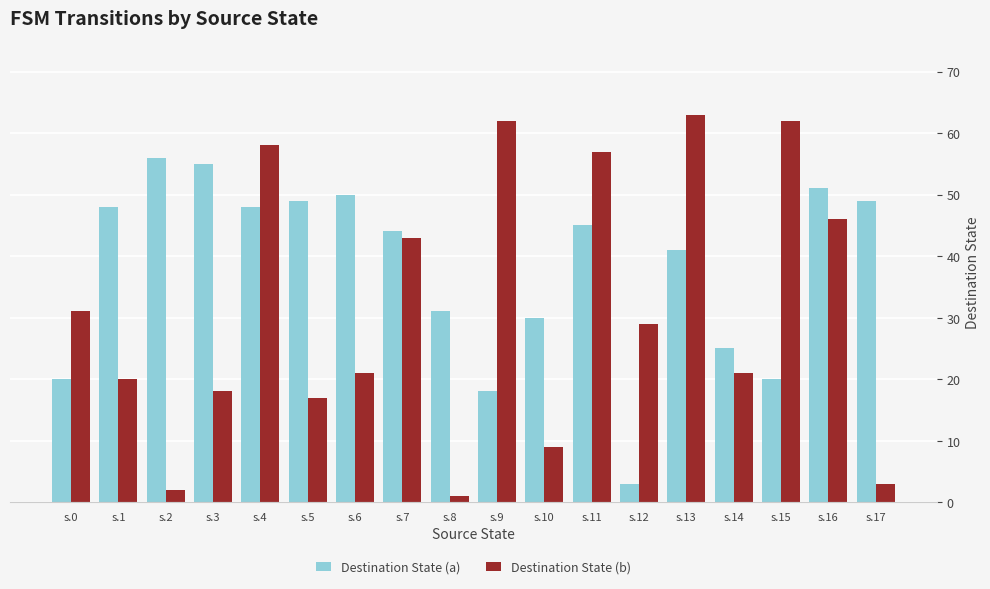

How many values in the Destination State (a) series are below 45?

9